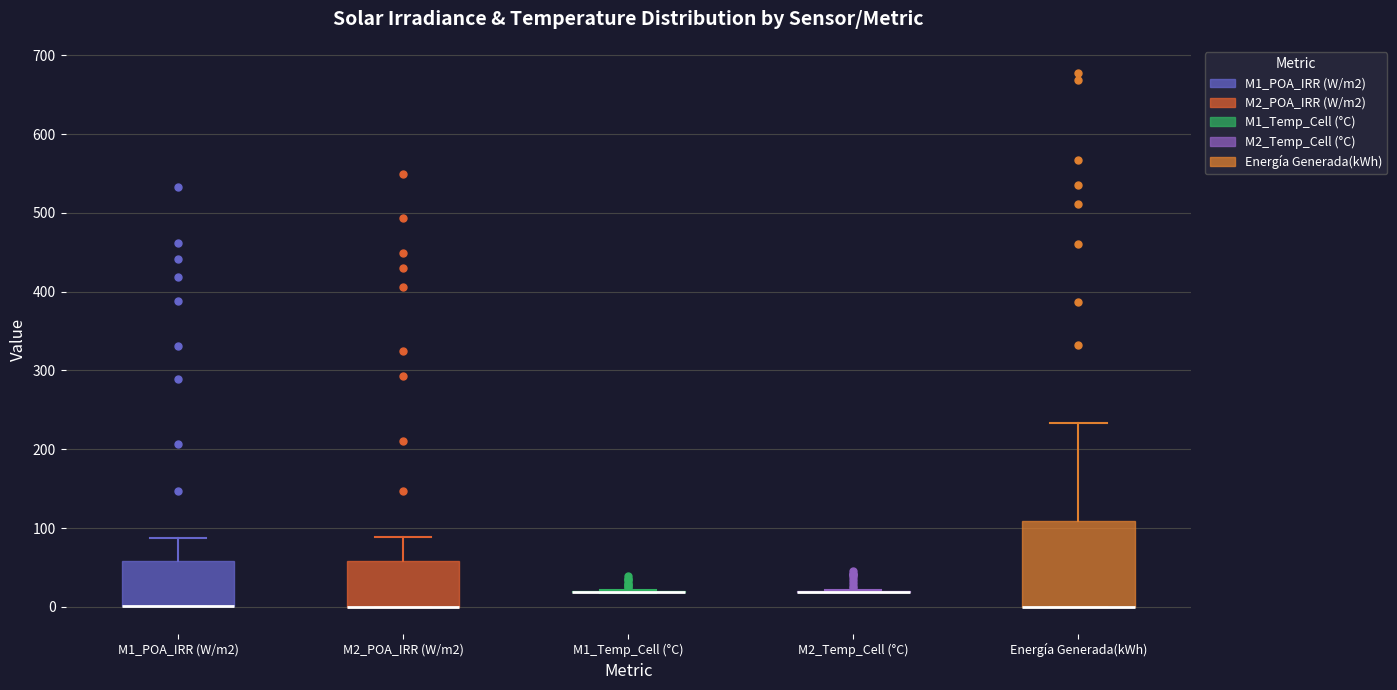

Where is the upper edge of the box for M1_POA_IRR (W/m2) on the y-axis? The values are not printed on the chart, so give them approximately, as read against the axis.

60